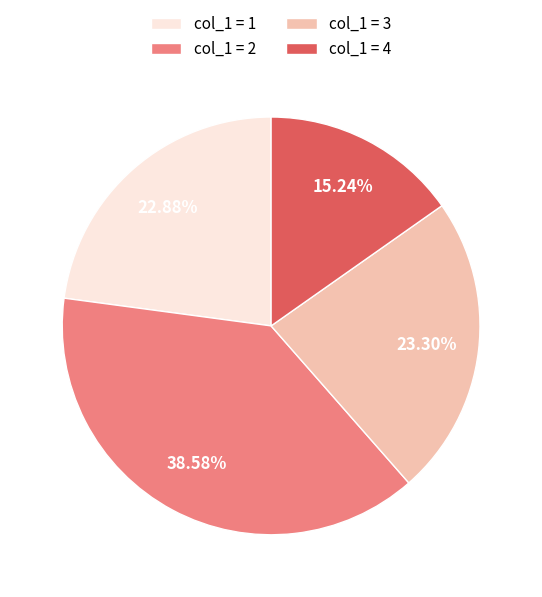

Is there a majority slice in this chart?

No